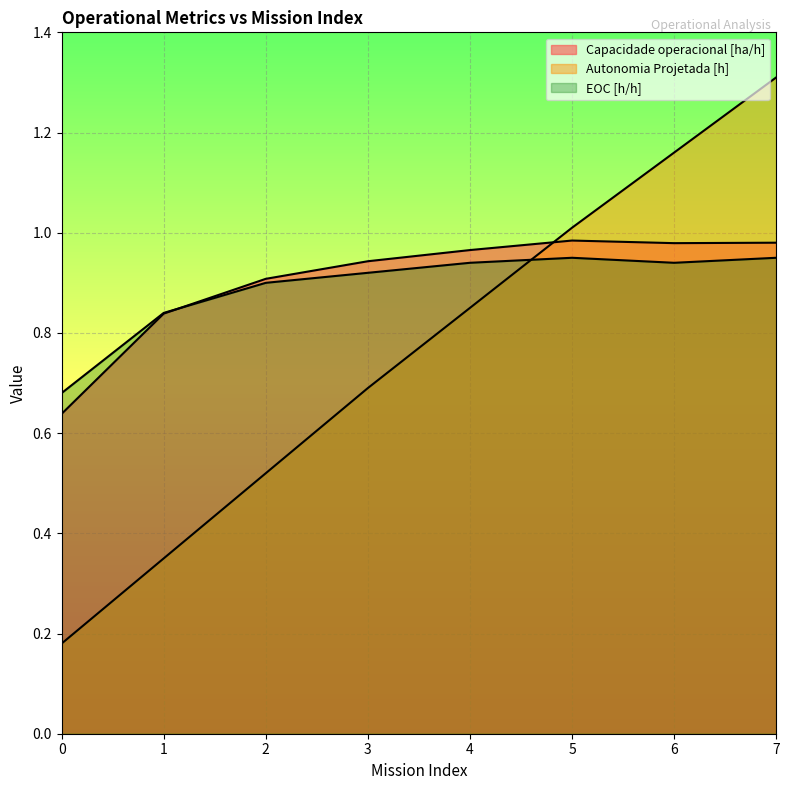

True or false: Capacidade operacional [ha/h] and Autonomia Projetada [h] cross at least once.

True